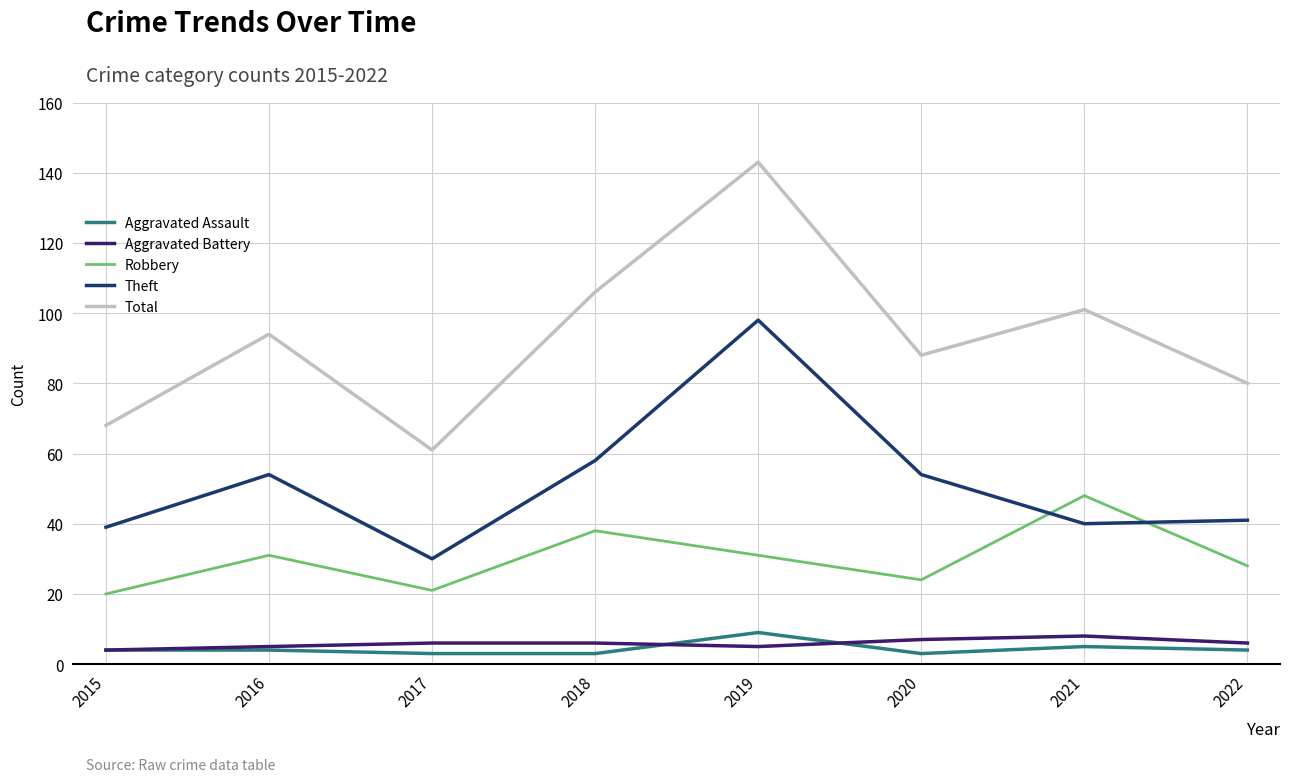

Read the Total value at 2021, to the nearest 10.

100